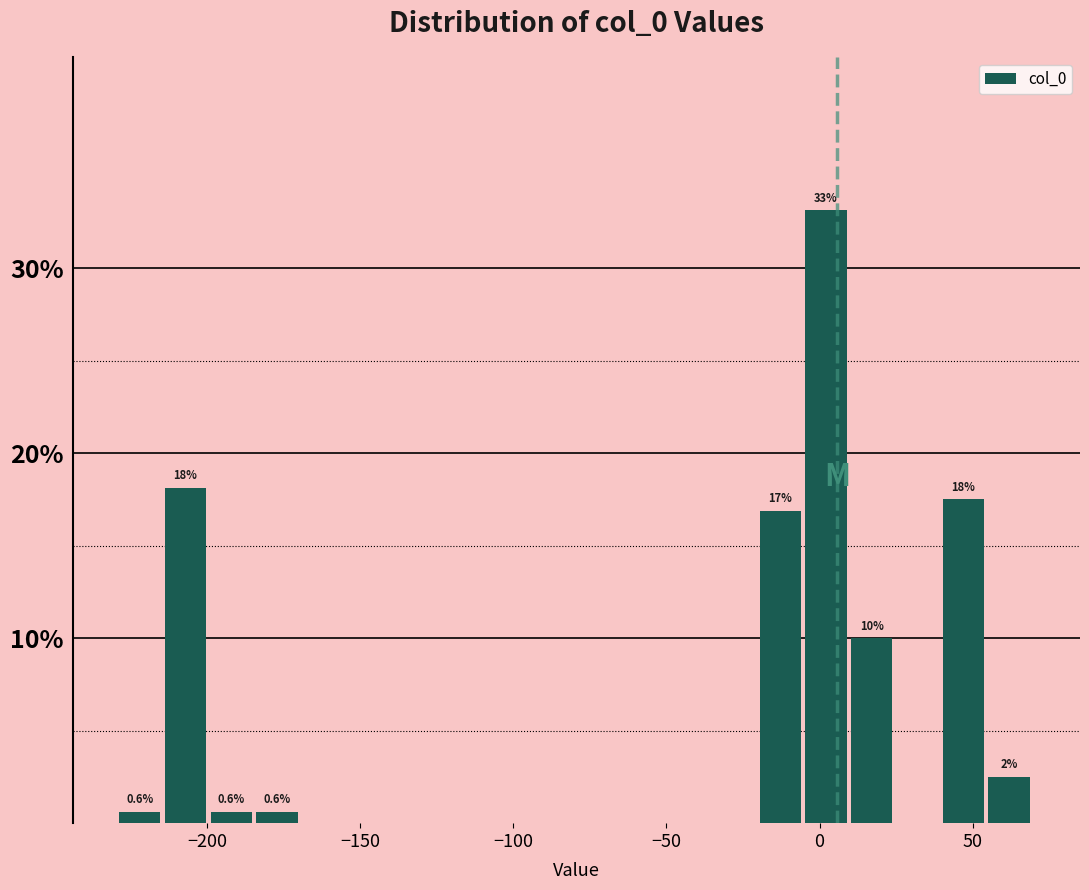

Around what value on the x-axis is the tallest bar? Give the approximate position of its centre, as read against the axis.

0